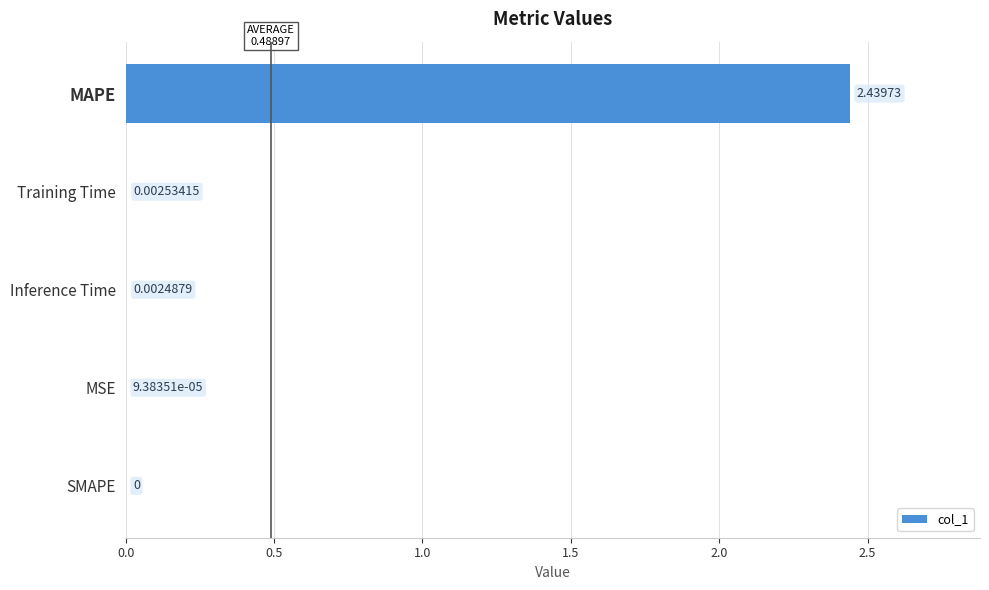

Where is the data nearest to the value 1?

Training Time